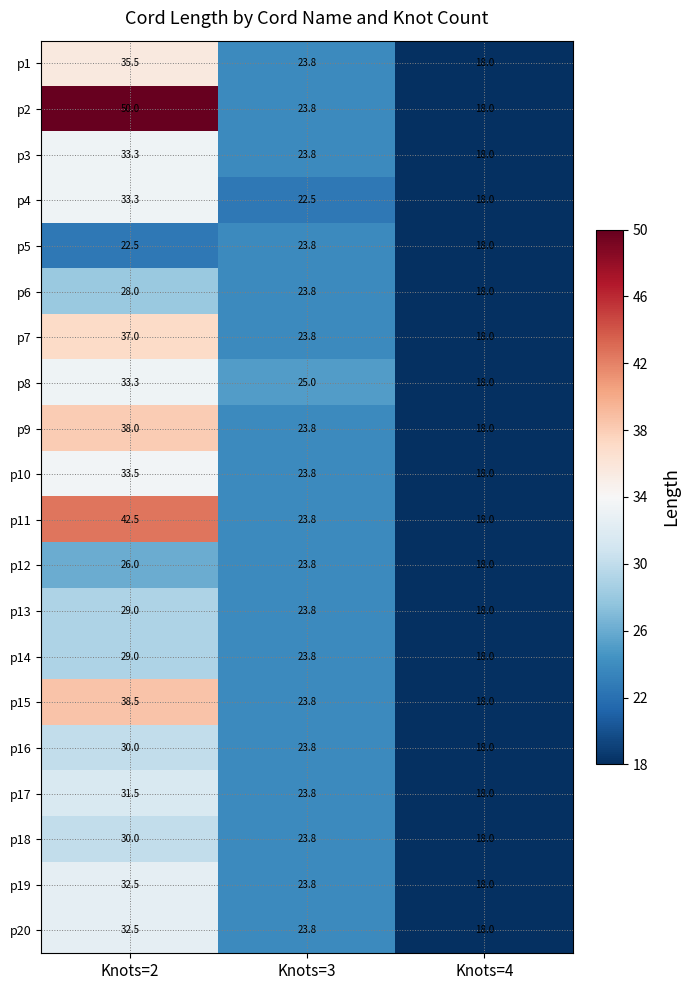

What is the sum of all p4 values?

73.8